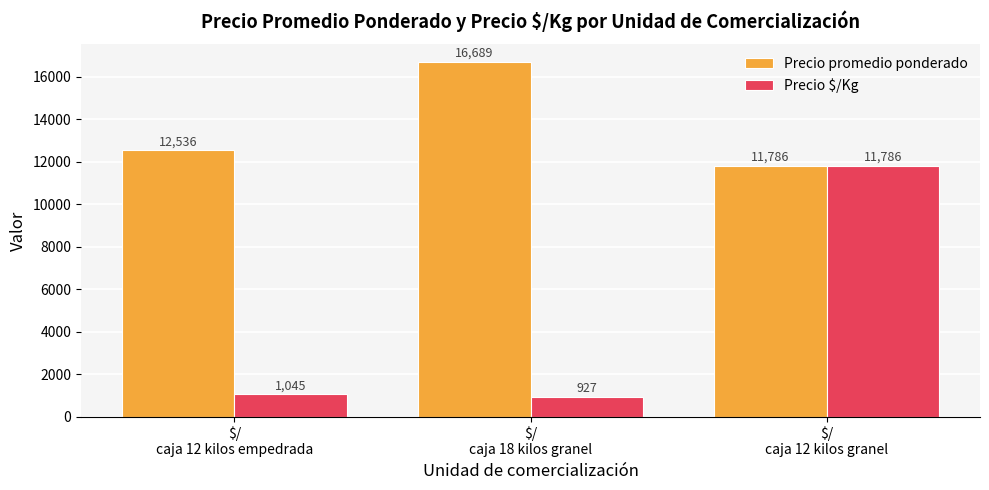

What is the total value across all series at $/
caja 12 kilos granel?

23571.3